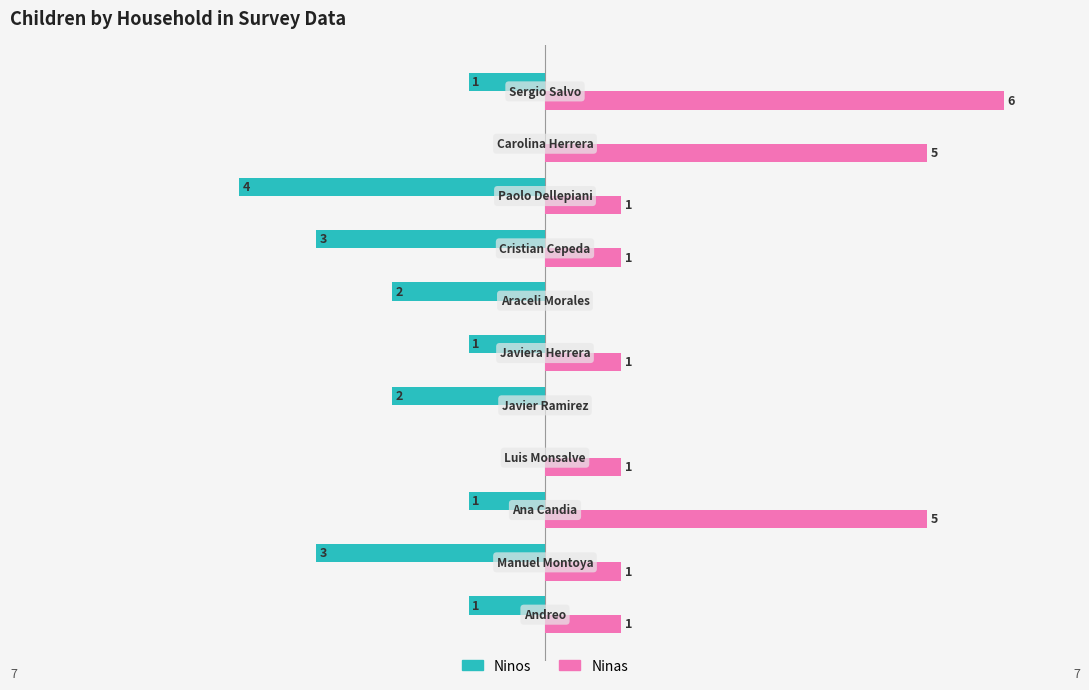

How many data points does each series have?

11